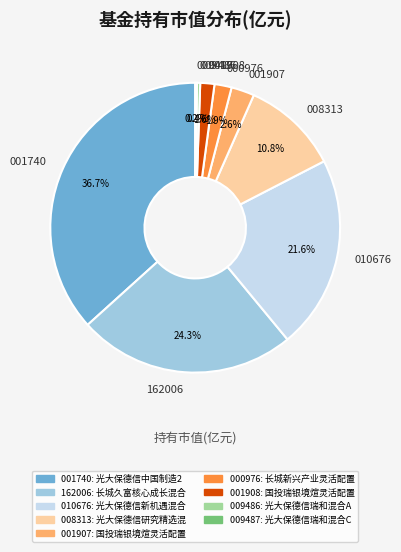

How much of the chart is everything except 001907?

97.4%